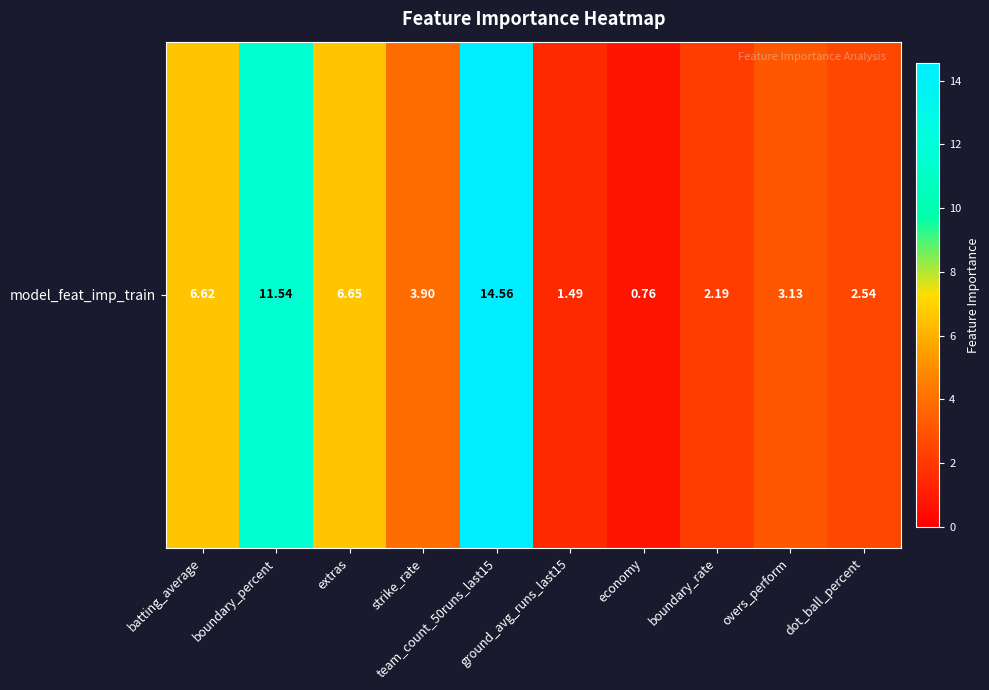

Which label corresponds to the smallest value in the chart?

economy